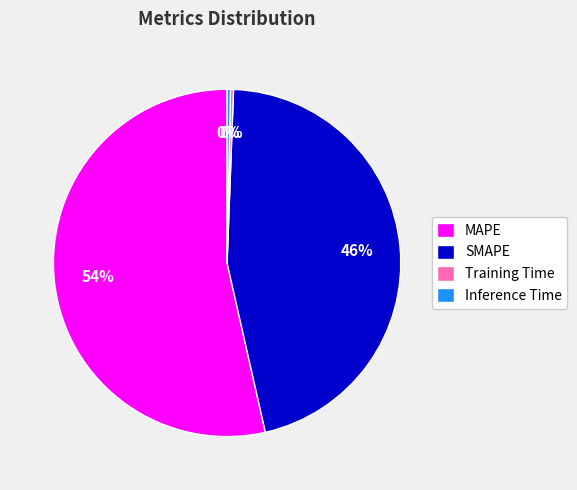

To the nearest percent, what portion does SMAPE represent?

46%